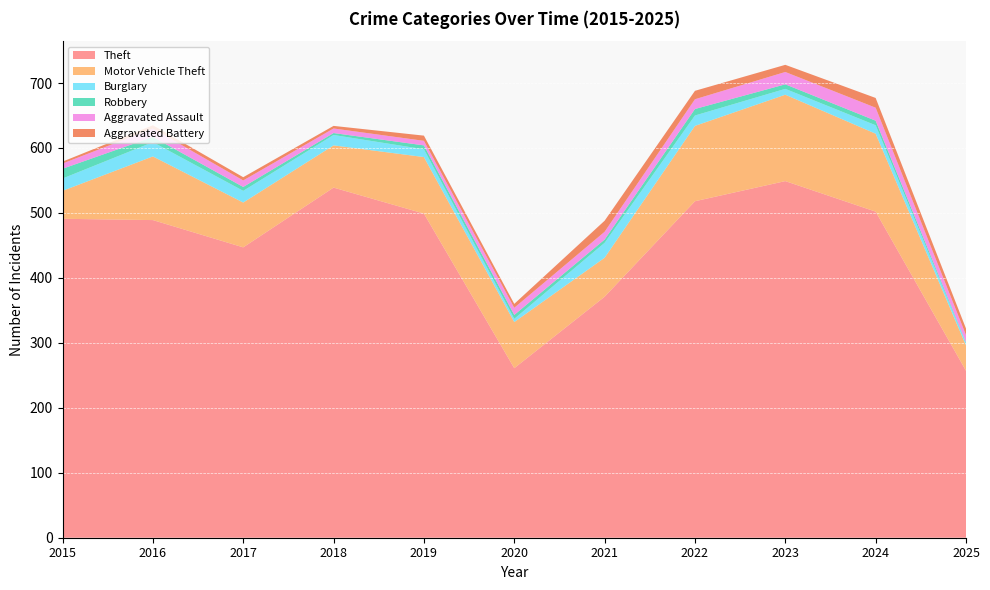

Reading left to right, what are all the values shown in this chart?

Theft: 491	489	447	539	499	261	371	518	549	502	257
Motor Vehicle Theft: 43	98	69	65	87	71	60	116	133	120	39
Burglary: 19	22	18	16	12	5	23	16	9	13	4
Robbery: 15	8	6	3	6	6	5	10	7	7	1
Aggravated Assault: 8	13	10	7	7	11	12	15	19	20	11
Aggravated Battery: 3	5	5	4	8	6	17	13	11	15	10